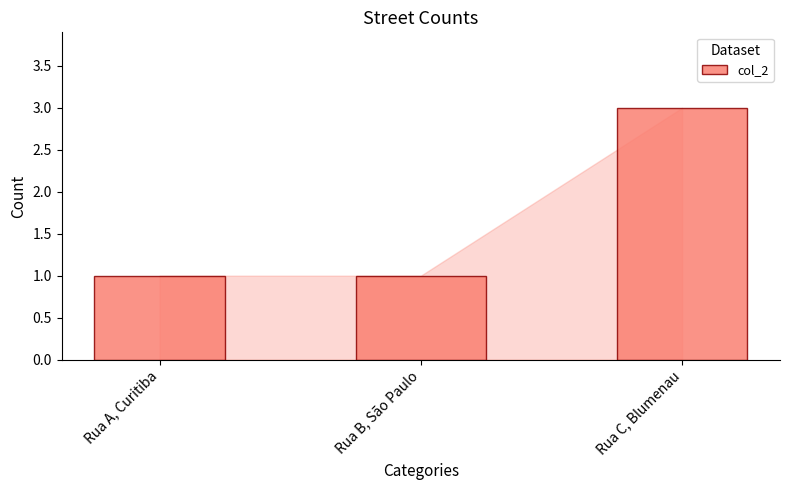

How many data points does each series have?

3